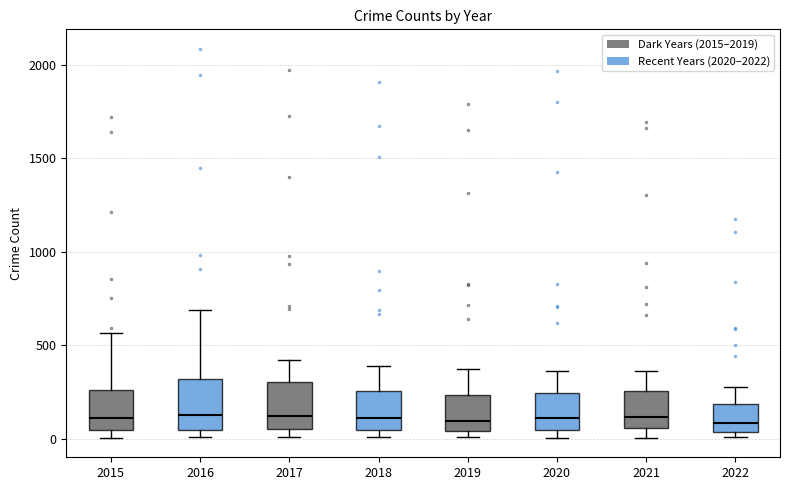

Reading left to right, transcribe this box plot: for each box, give where its median line is, the range the box spans, and where its two whiskers end, as read against the y-axis. The values are not printed on the chart, so give them approximately, as read against the axis.

2015: median 100, box 50 to 250, whiskers 0 to 550
2016: median 150, box 50 to 300, whiskers 0 to 700
2017: median 100, box 50 to 300, whiskers 0 to 400
2018: median 100, box 50 to 250, whiskers 0 to 400
2019: median 100, box 50 to 250, whiskers 0 to 400
2020: median 100, box 50 to 250, whiskers 0 to 350
2021: median 100, box 50 to 250, whiskers 0 to 350
2022: median 100, box 50 to 200, whiskers 0 to 300